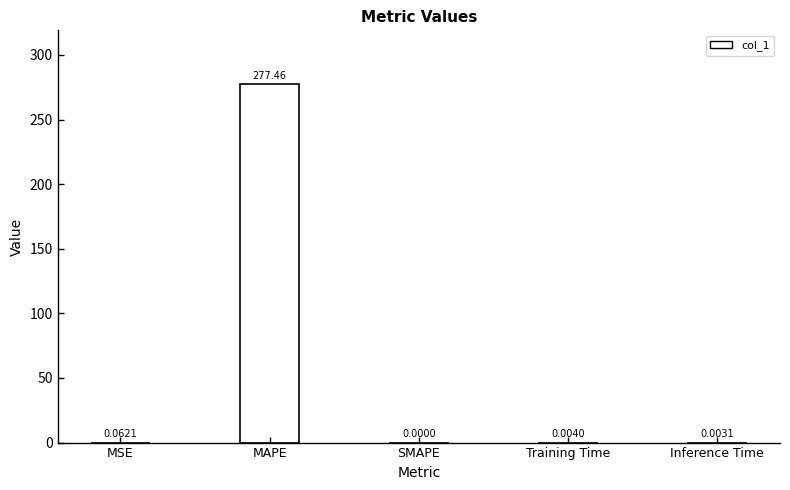

Where is the data nearest to the value 138?

MSE